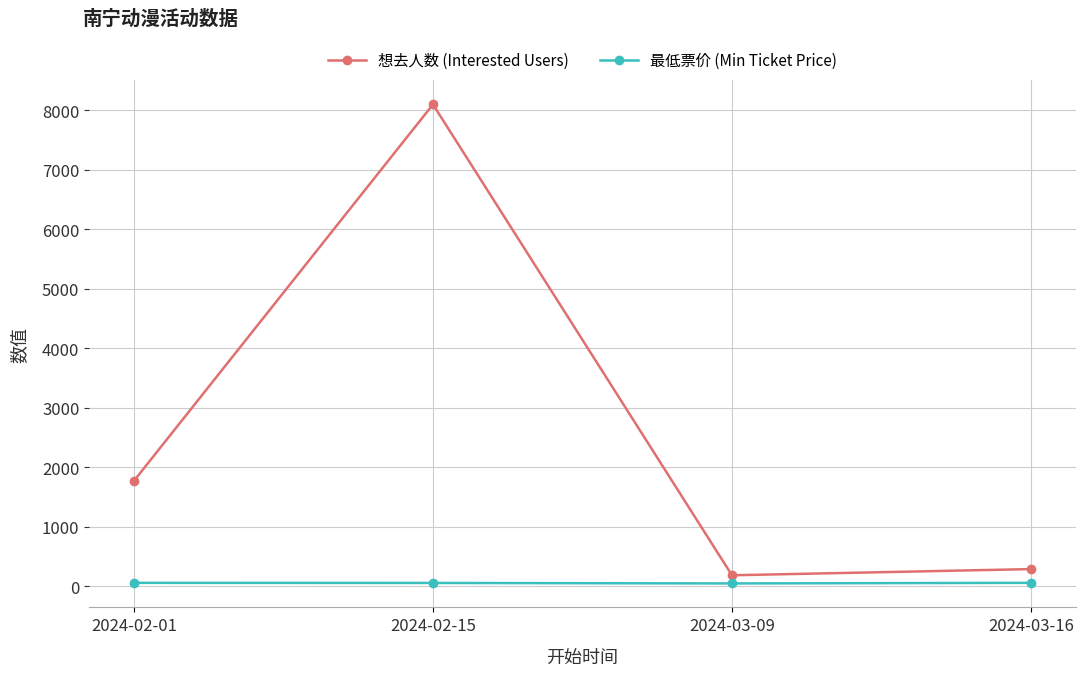

What is the label of the 2nd point from the right?

2024-03-09